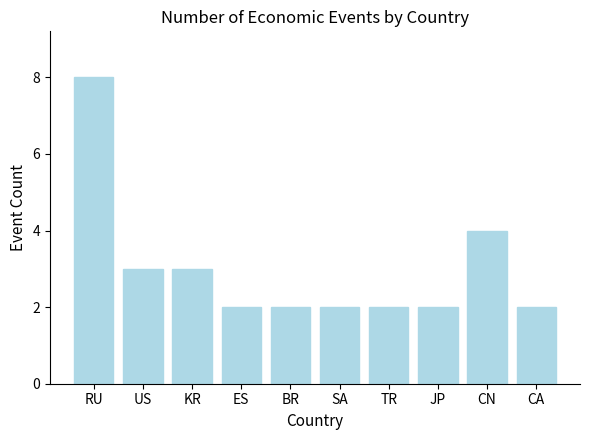

What is the sum of the values at SA and CA?

4